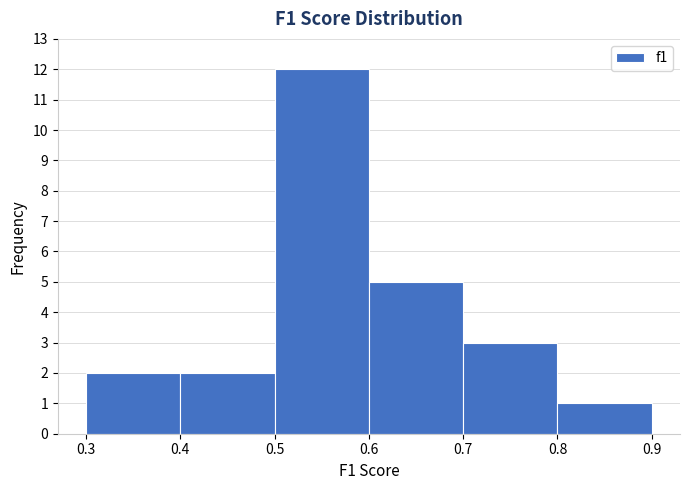

How tall is the bar that spans 0.5 to 0.6 on the x-axis? The values are not printed on the chart, so give them approximately, as read against the axis.

12